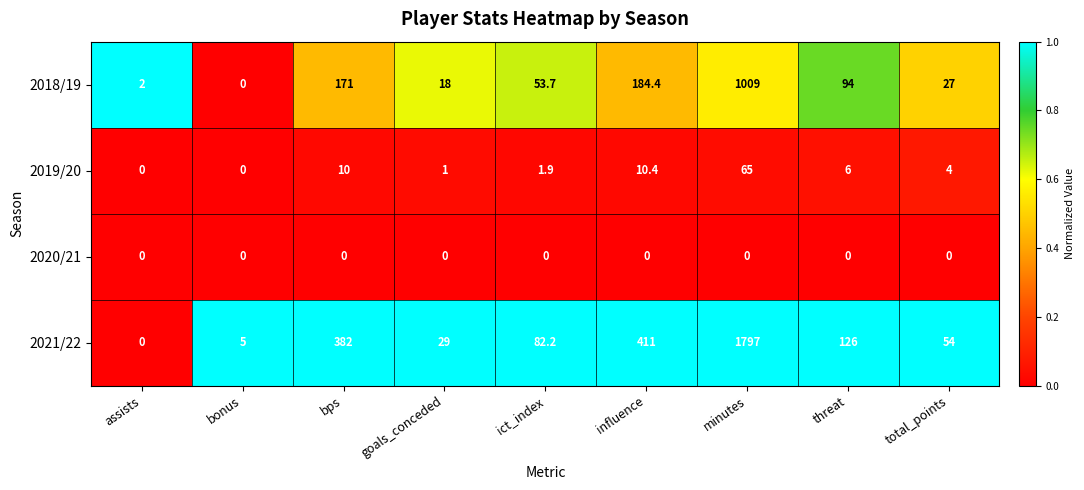

Rank the series by their maximum value, from lowest to highest.

2020/21, 2019/20, 2018/19, 2021/22